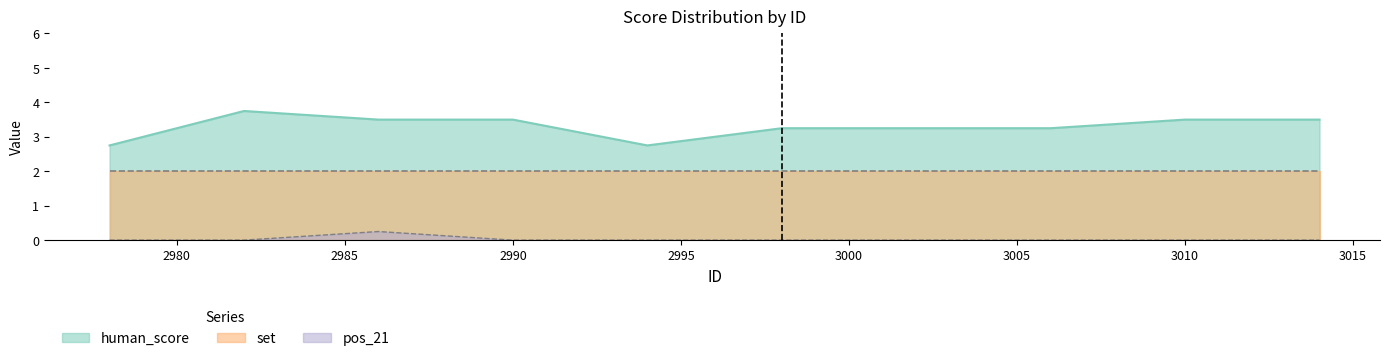

True or false: set and pos_21 cross at least once.

False